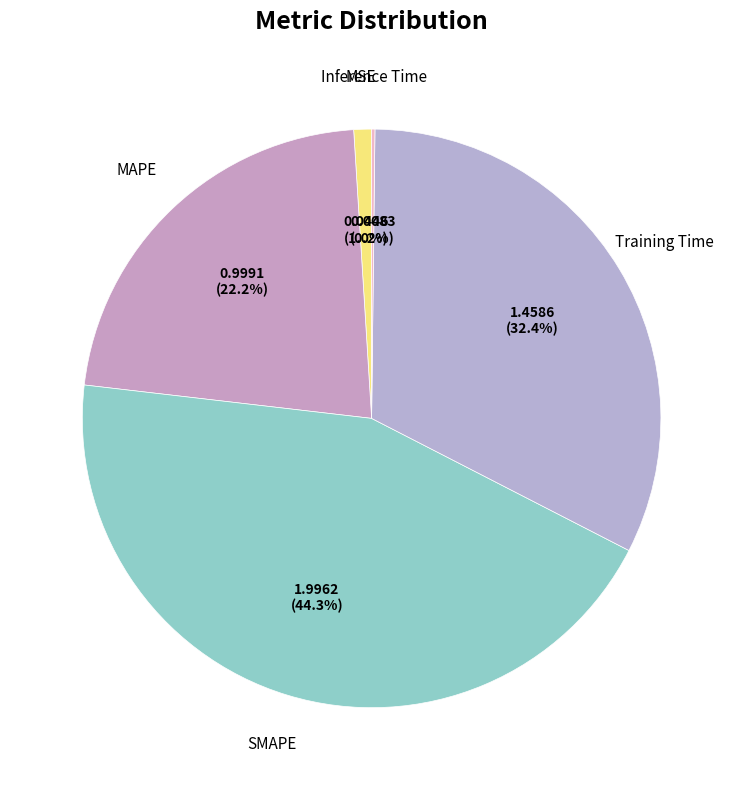

Is the sum of Training Time and MSE greater than half?

No